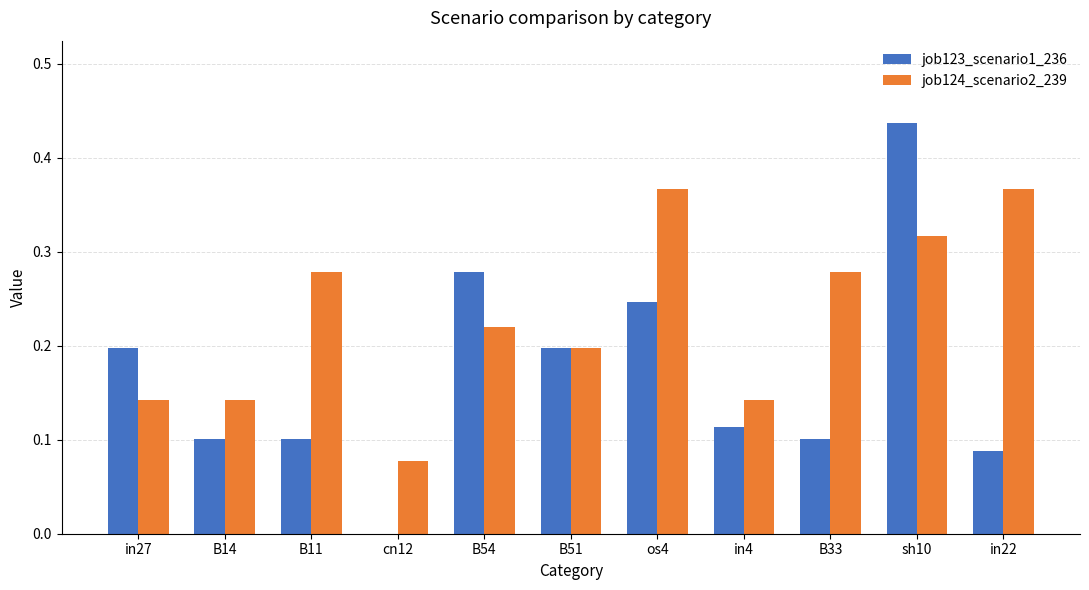

Count the number of data series in this chart.

2